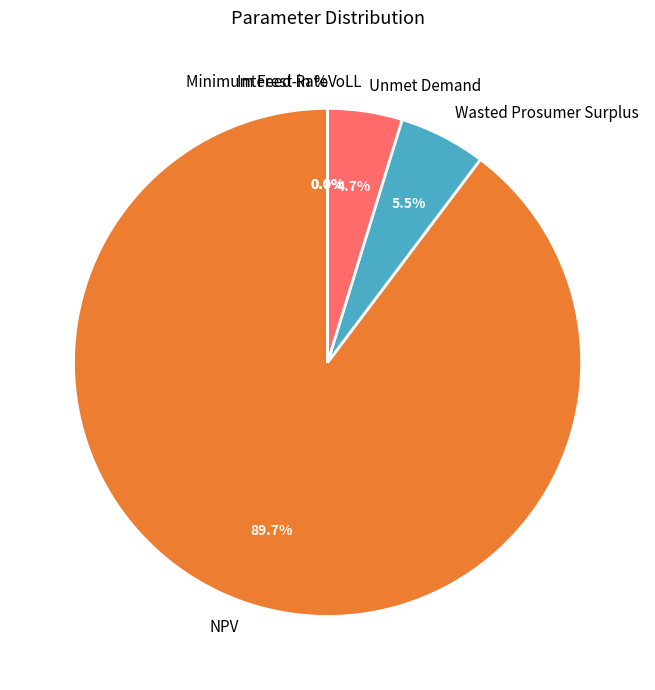

To the nearest percent, what is the average slice percentage?

17%